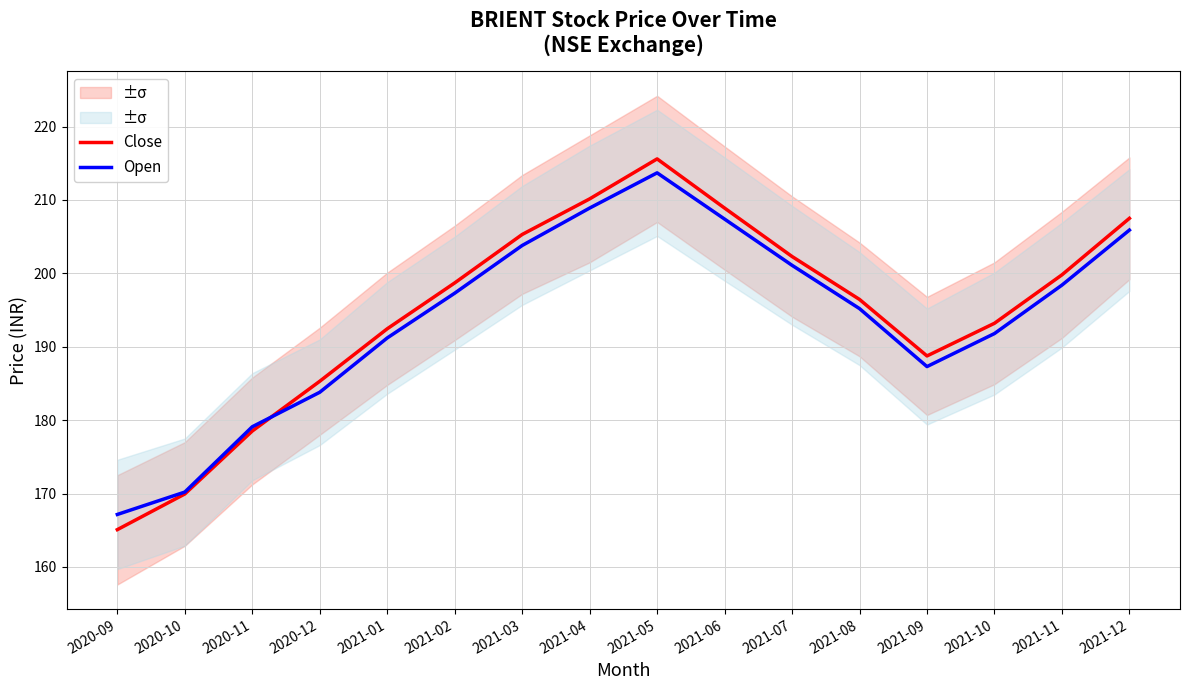

What is the average value of the Open series?

193.9